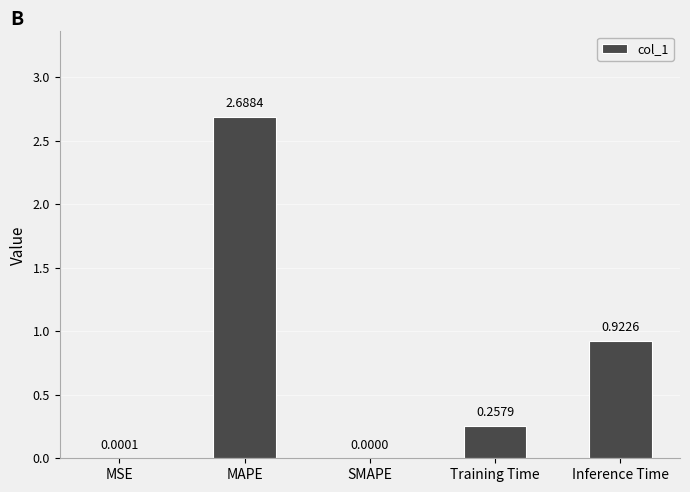

What is the sum of the values at MAPE and SMAPE?

2.7